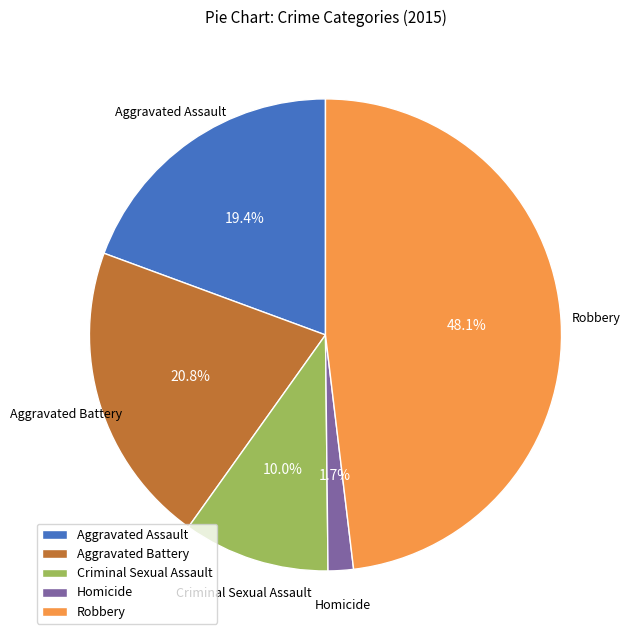

To the nearest percent, what is the average slice percentage?

20%